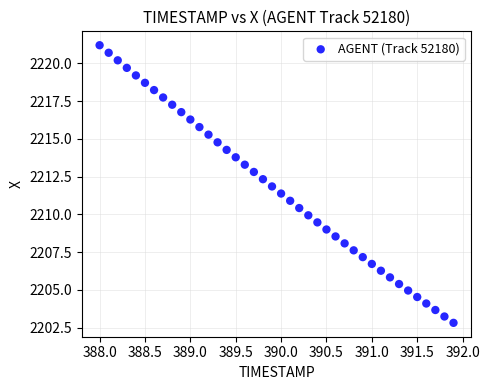

What is the range of X values (max minus min)?

3.9